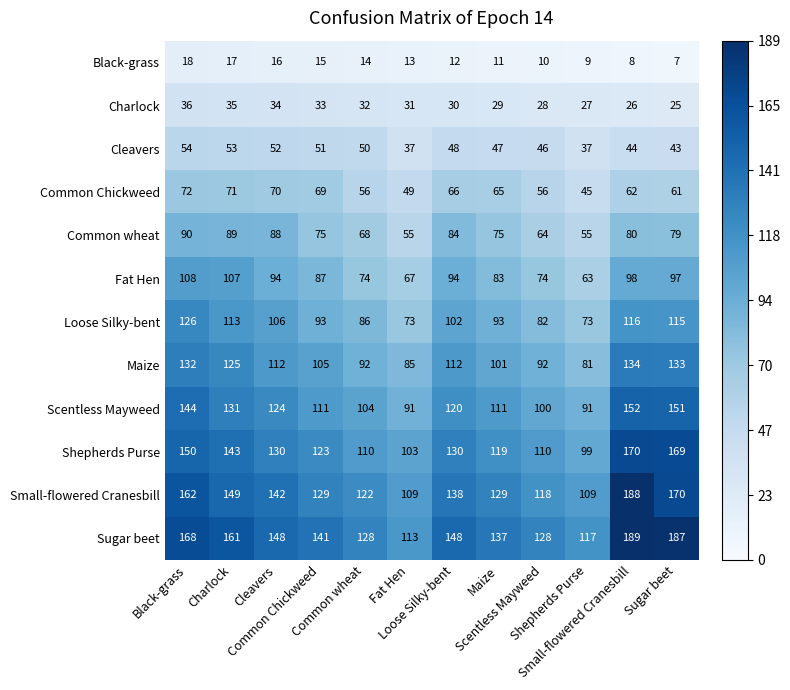

At how many categories does at least one series exceed 56?

12